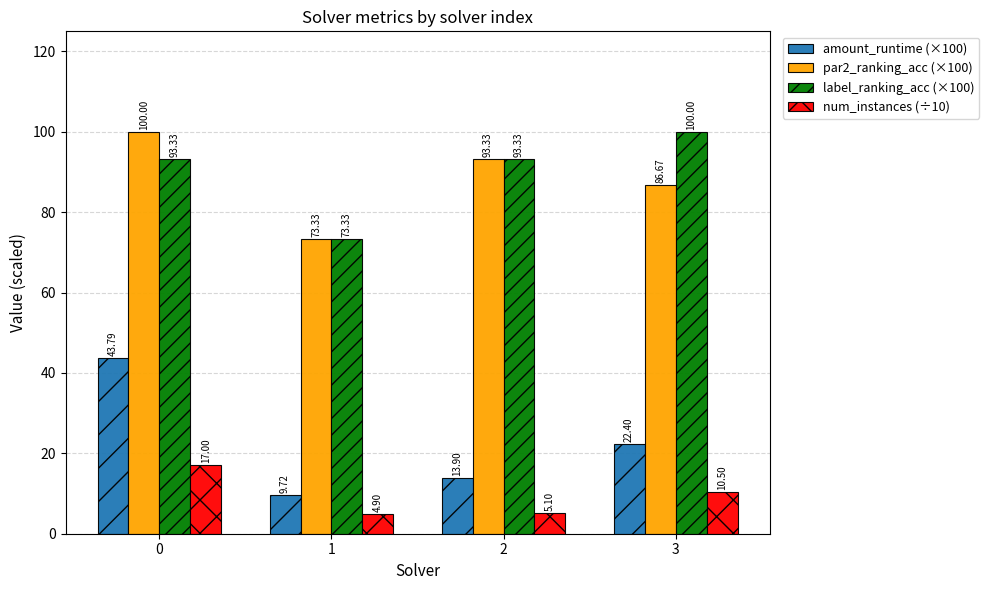

What is the minimum value shown in the chart?

4.9